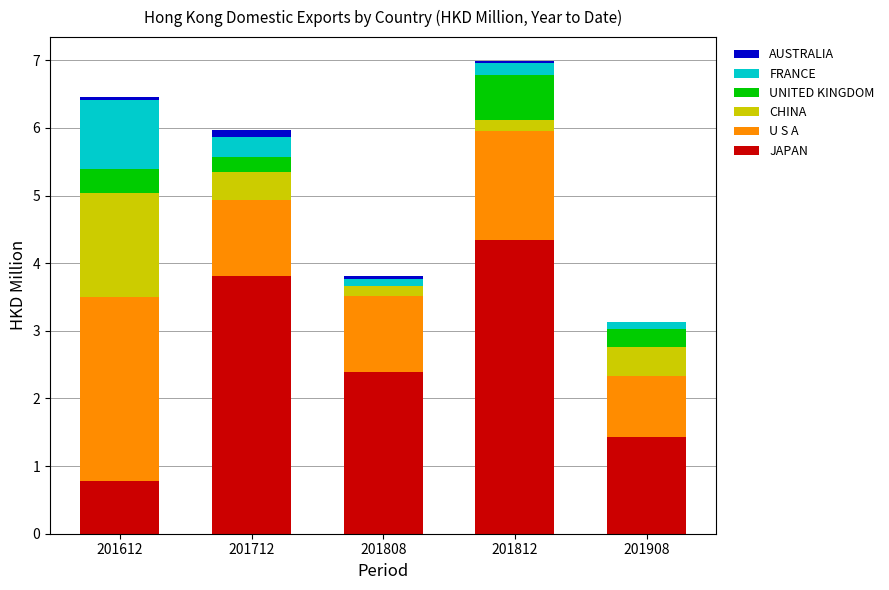

At which label is JAPAN closest to 2?

201808